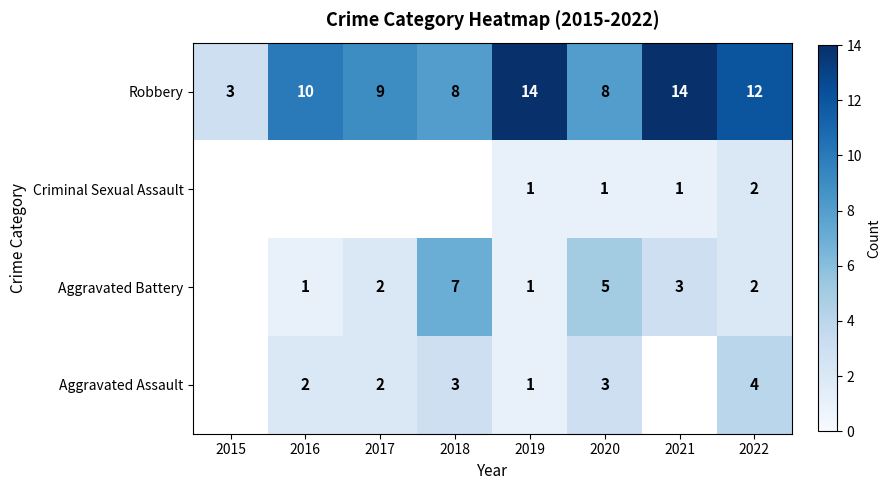

What is the spread (max minus min) of values at 2019?

13